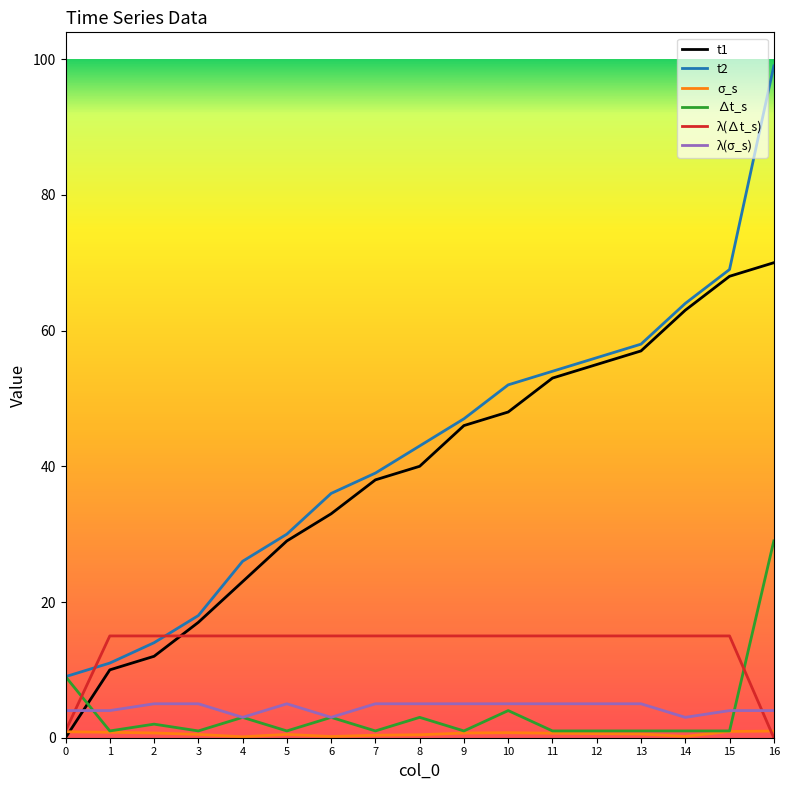

Which series has the largest total across all categories?

t2